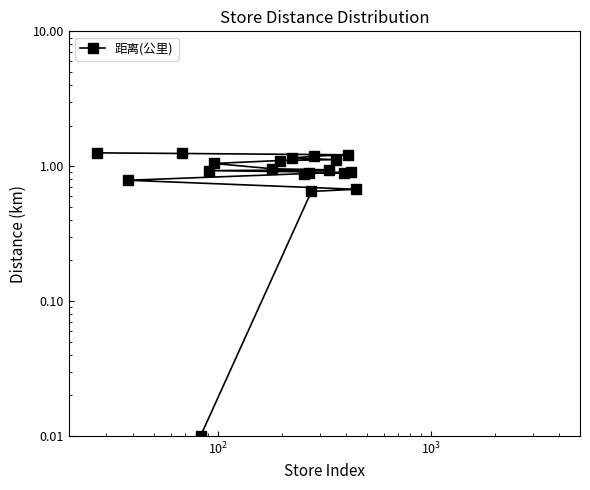

True or false: the data has more than 0 interior local peaks.

False